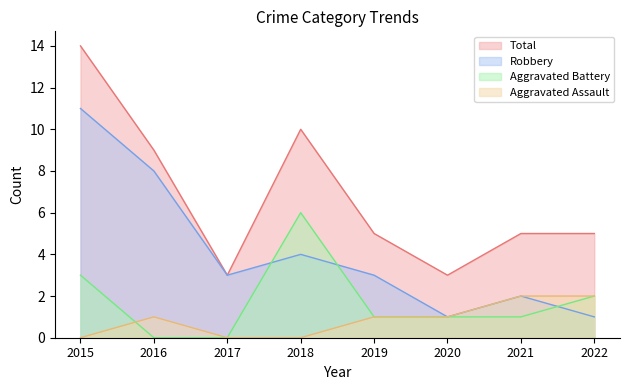

Reading right to left, list all the values displayed in this chart.

Aggravated Assault: 2	2	1	1	0	0	1	0
Aggravated Battery: 2	1	1	1	6	0	0	3
Robbery: 1	2	1	3	4	3	8	11
Total: 5	5	3	5	10	3	9	14